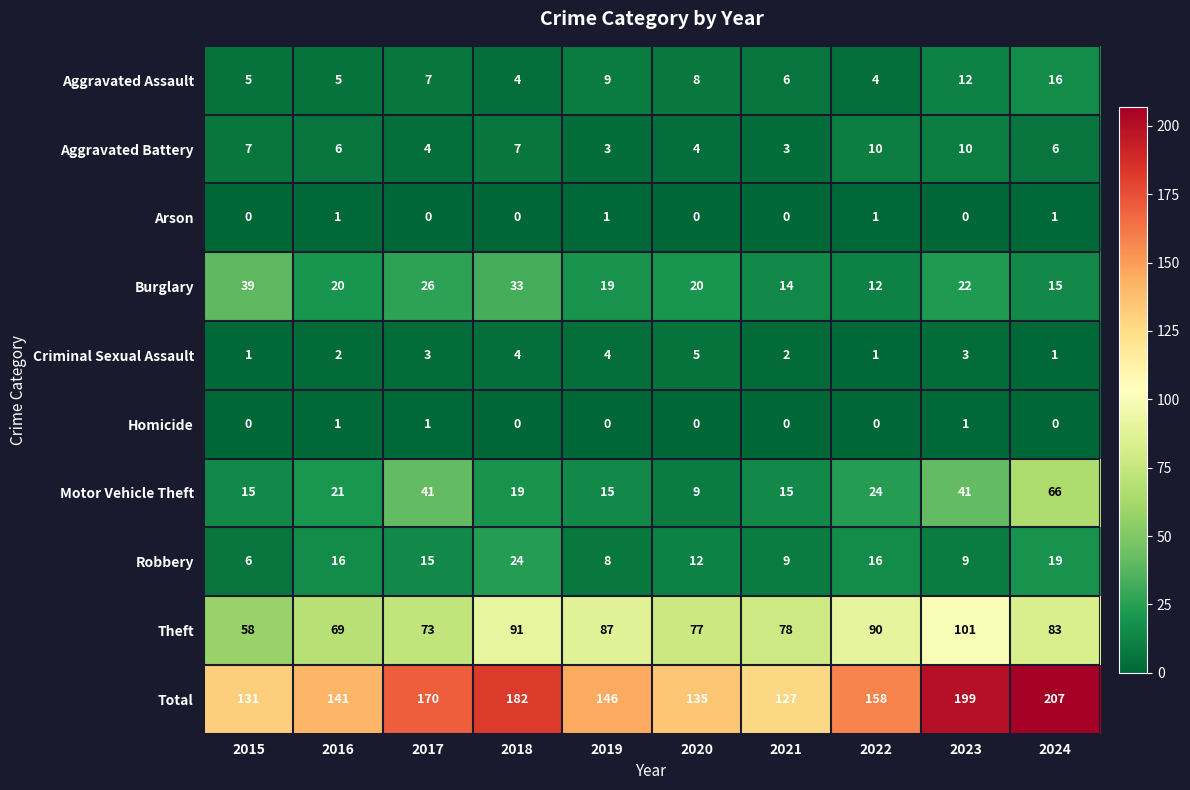

How many categories are shown in the chart?

10